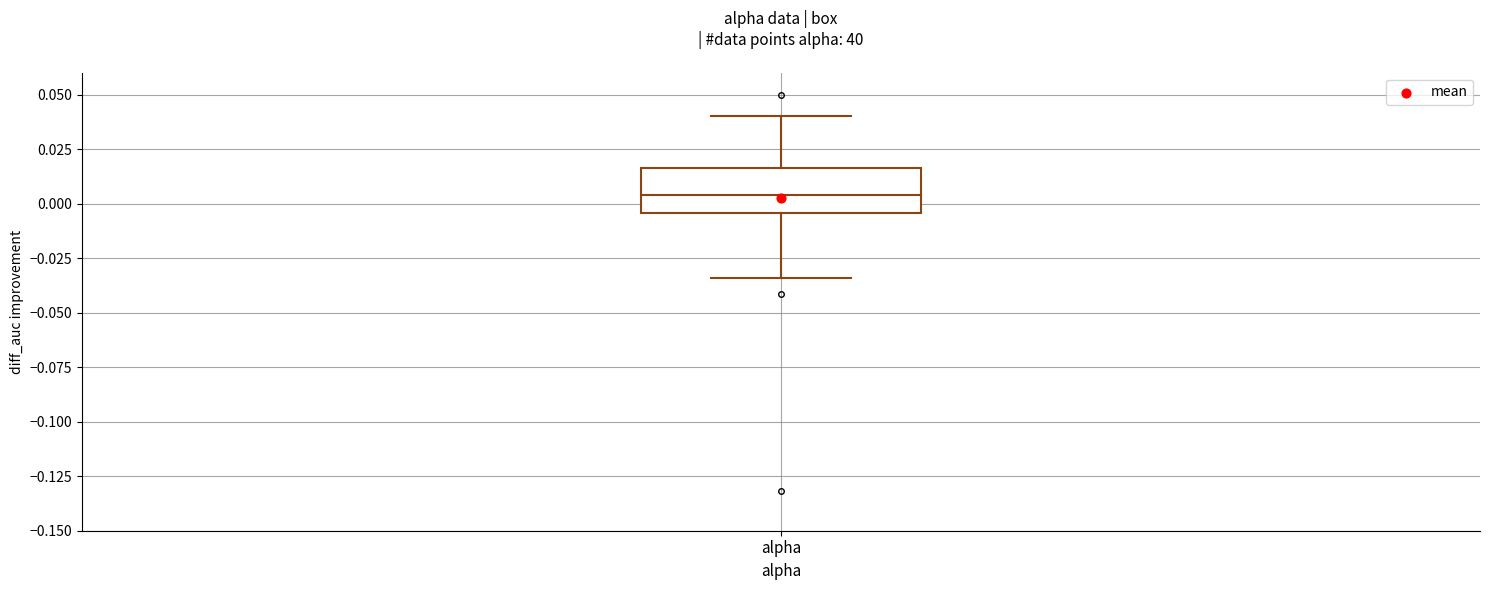

Read this box plot against the y-axis: the position of the median line, the range covered by the box, and the ends of both whiskers. The values are not printed on the chart, so give them approximately, as read against the axis.

median 0.005, box -0.005 to 0.015, whiskers -0.035 to 0.040